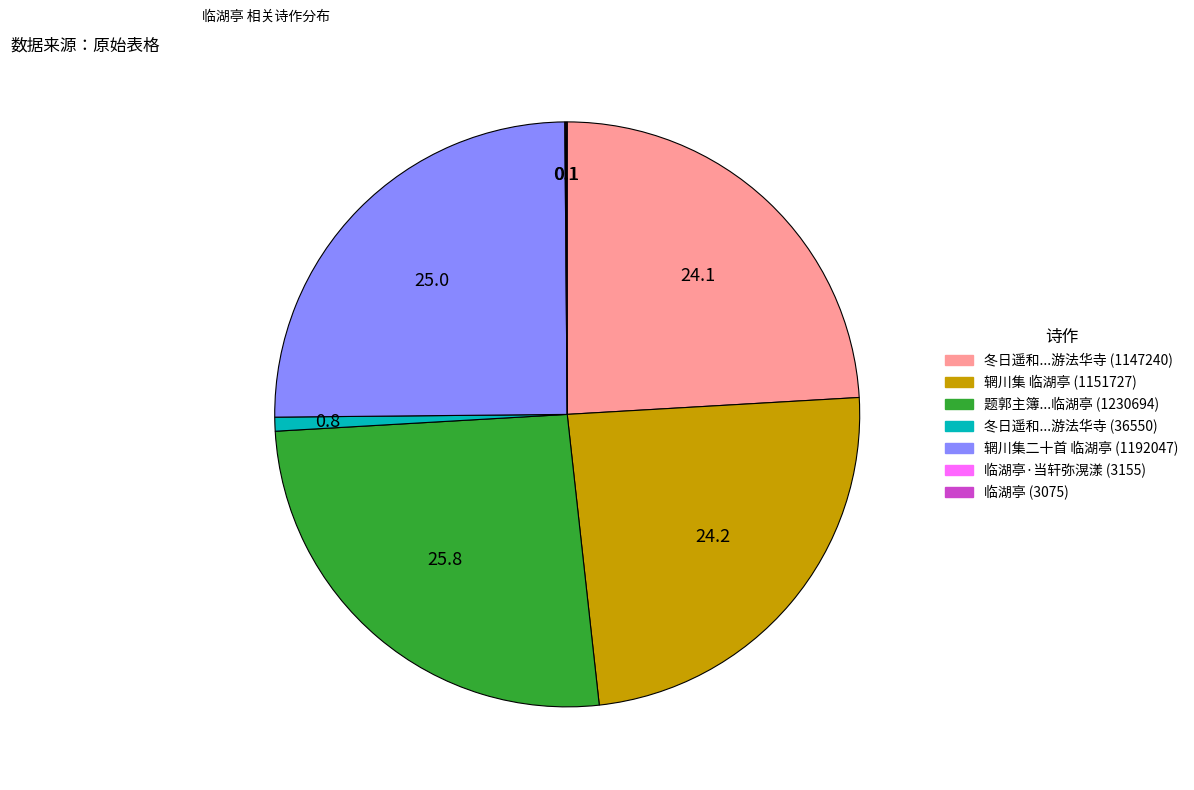

Is there any slice that represents more than half of the pie?

No